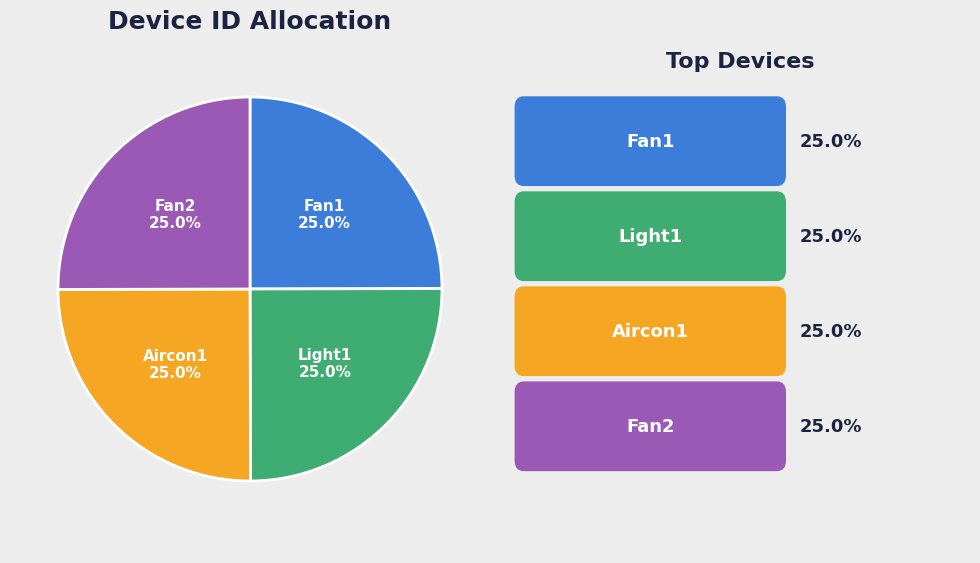

To the nearest percent, what is the average slice percentage?

25%